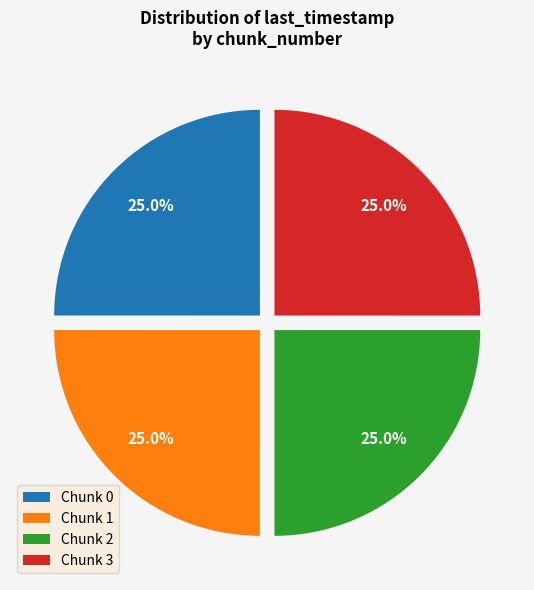

Does any single category account for the majority?

No